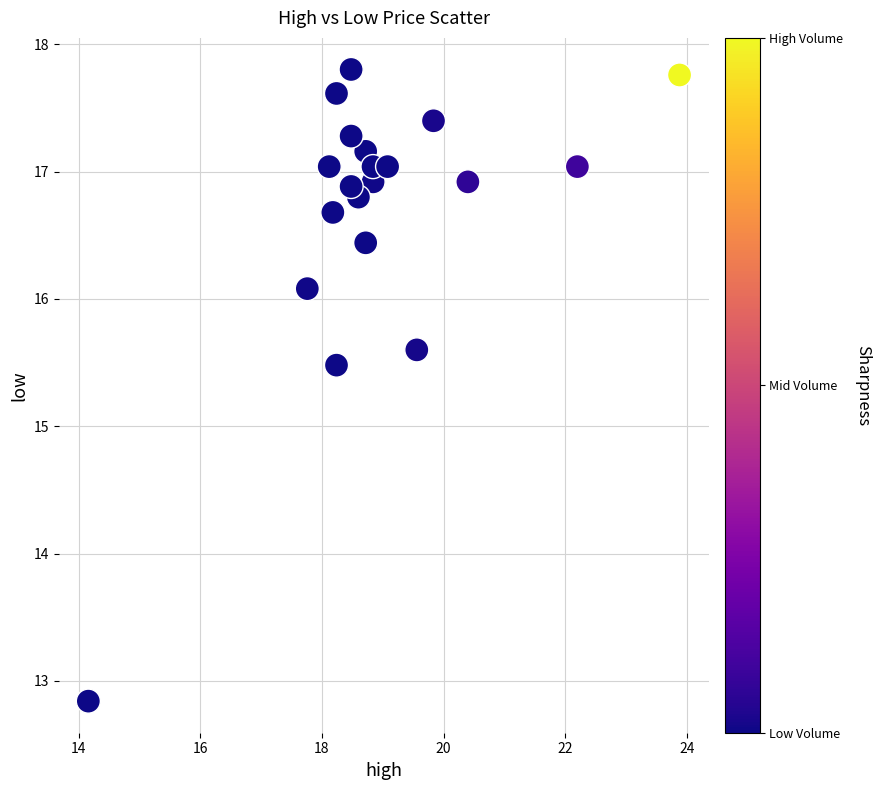

What Y value in the scatter plot is closest to 15?

15.5